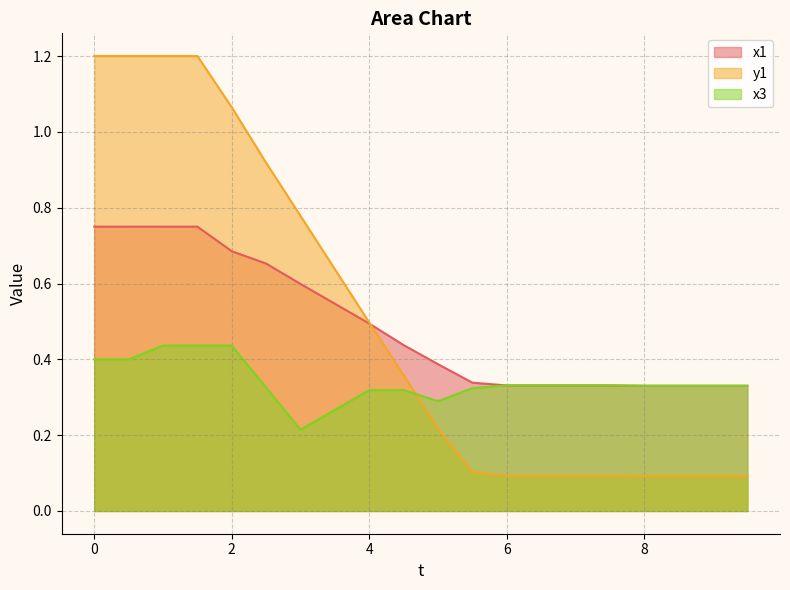

At which label does x3 reach its minimum?

3